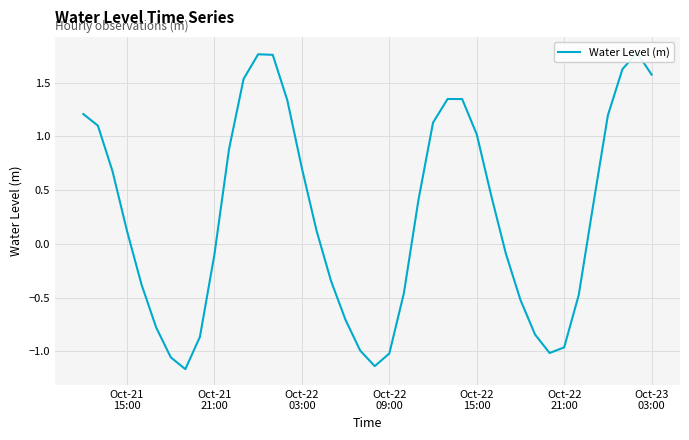

What is the difference between the maximum and minimum values?

2.9